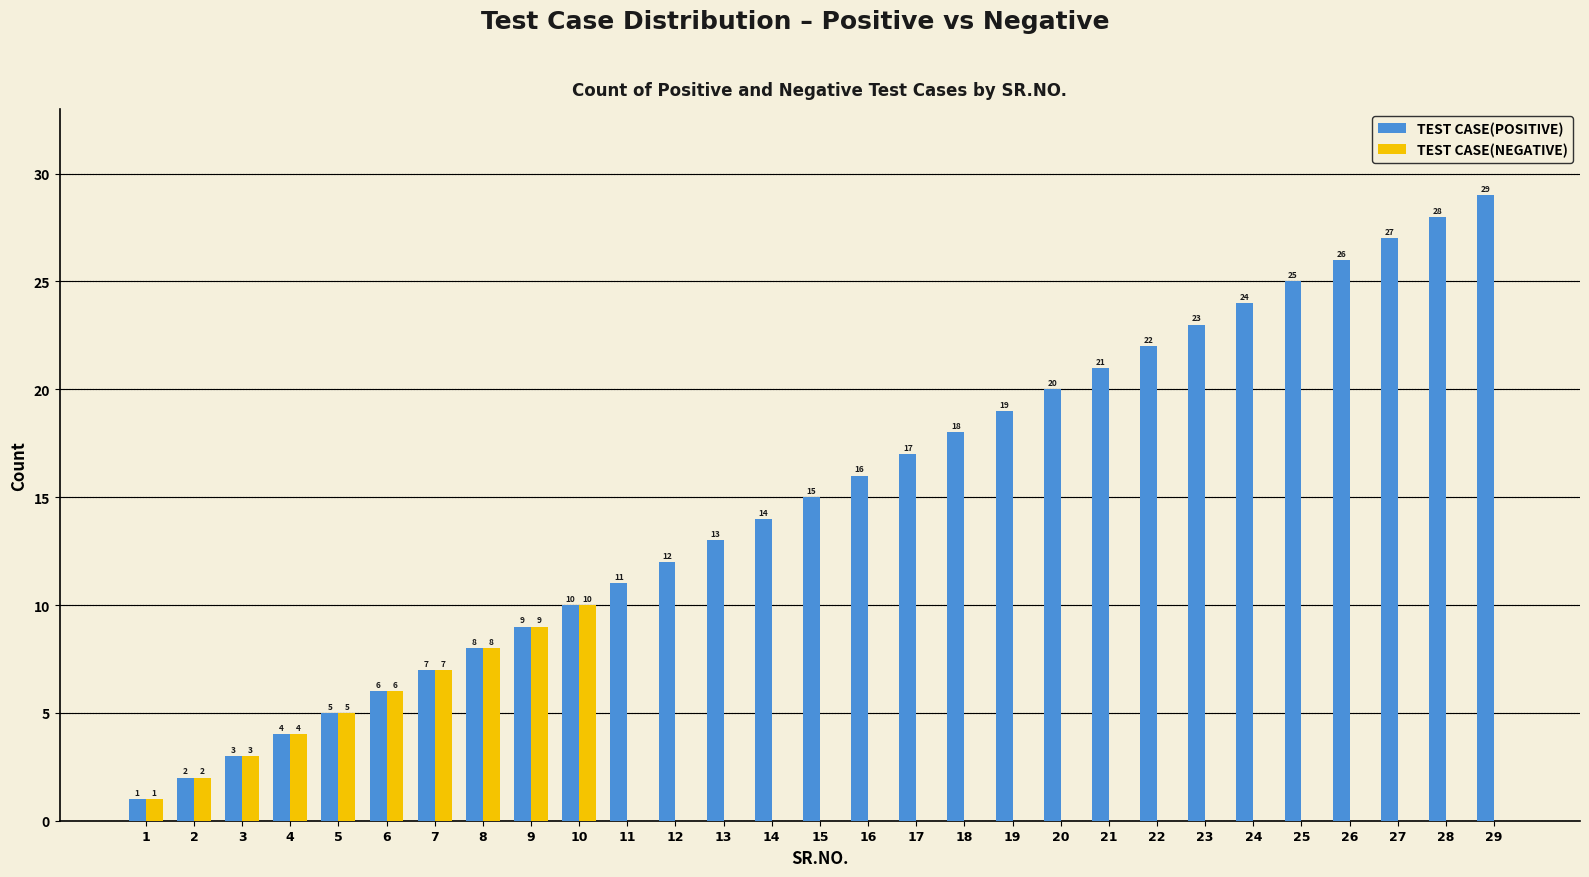

Which series has the largest total across all categories?

TEST CASE(POSITIVE)